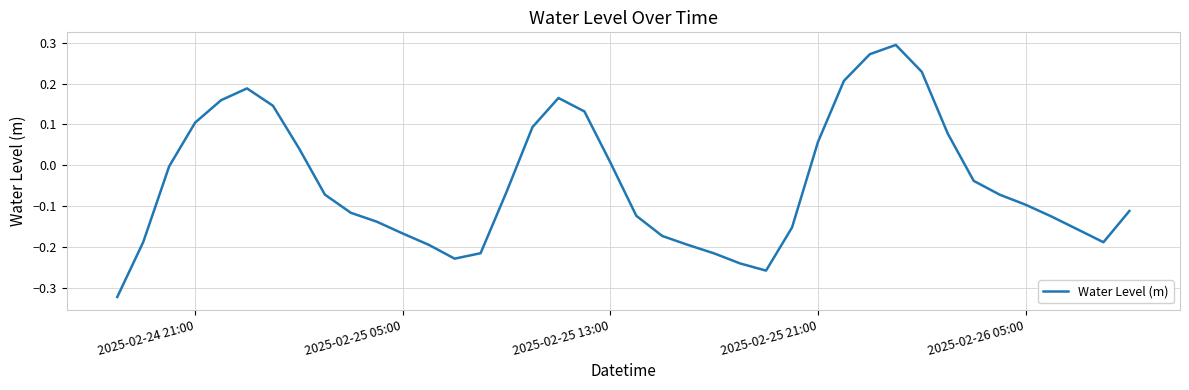

Is this an area chart (filled region under the line)?

No